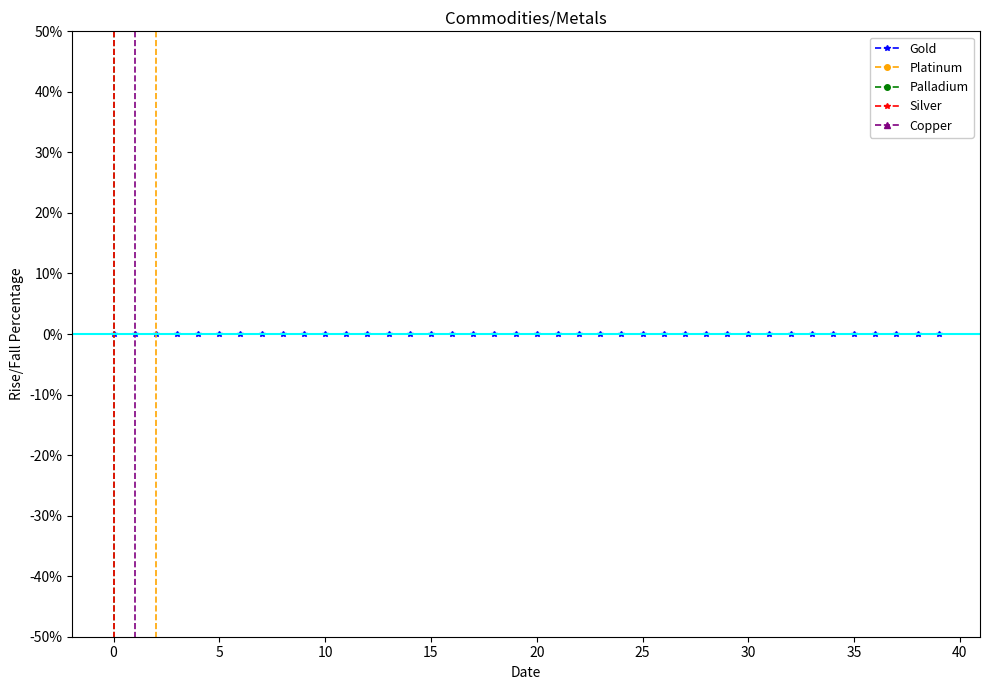

The Gold series shows -0.0 at 5. True or false?

True